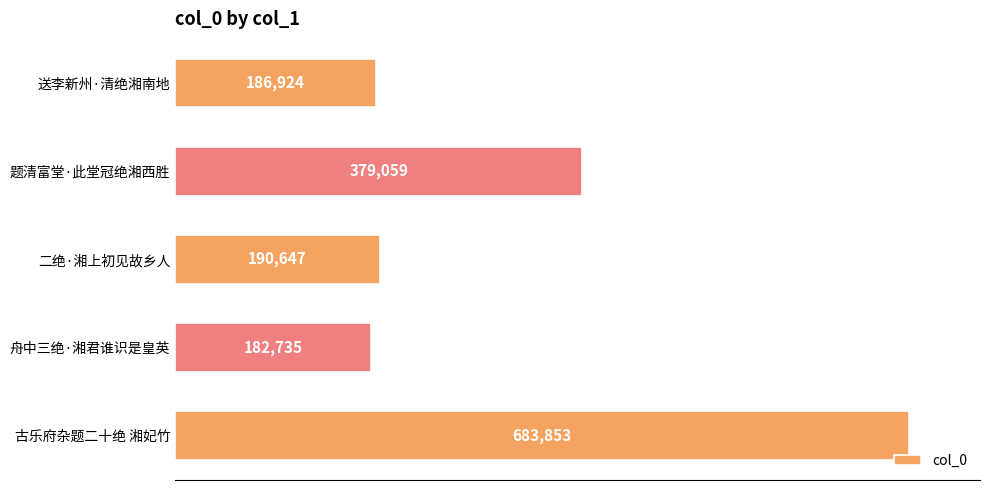

Where is the data nearest to the value 433294?

题清富堂·此堂冠绝湘西胜